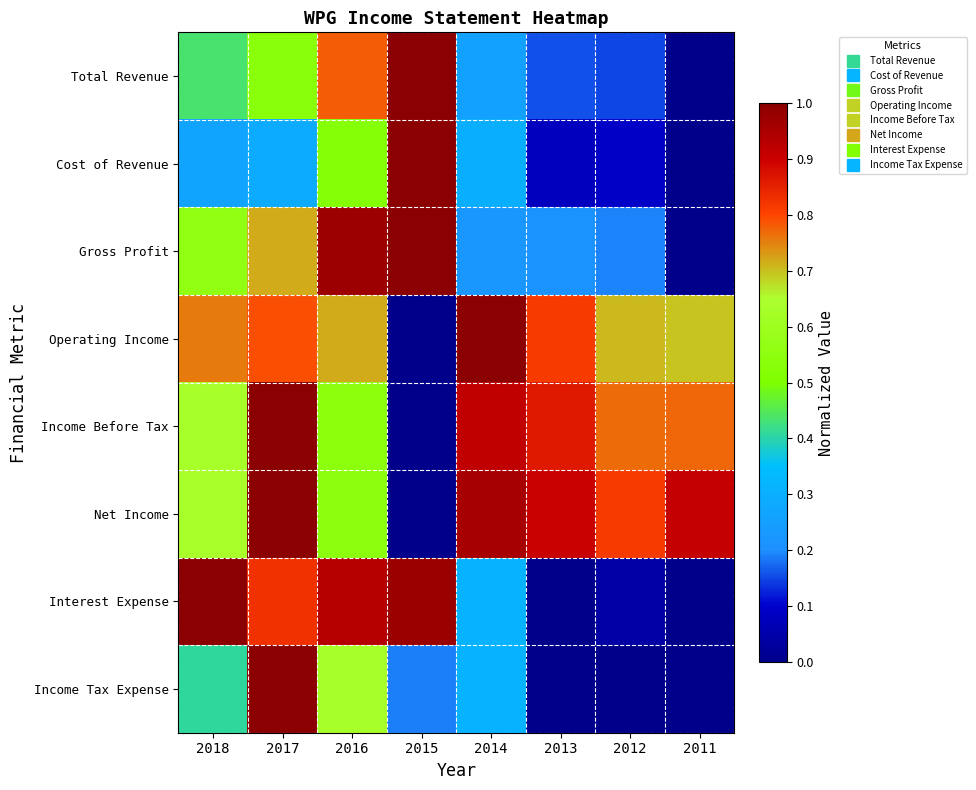

Reading left to right, transcribe all the data shown in this chart.

Total Revenue: 2018=0.4	2017=0.5	2016=0.8	2015=1.0	2014=0.3	2013=0.2	2012=0.1	2011=0.0
Cost of Revenue: 2018=0.3	2017=0.3	2016=0.5	2015=1.0	2014=0.3	2013=0.1	2012=0.1	2011=0.0
Gross Profit: 2018=0.6	2017=0.7	2016=1.0	2015=1.0	2014=0.2	2013=0.2	2012=0.2	2011=0.0
Operating Income: 2018=0.8	2017=0.8	2016=0.7	2015=0.0	2014=1.0	2013=0.8	2012=0.7	2011=0.7
Income Before Tax: 2018=0.6	2017=1.0	2016=0.5	2015=0.0	2014=0.9	2013=0.9	2012=0.8	2011=0.8
Net Income: 2018=0.6	2017=1.0	2016=0.5	2015=0.0	2014=1.0	2013=0.9	2012=0.8	2011=0.9
Interest Expense: 2018=1.0	2017=0.8	2016=0.9	2015=1.0	2014=0.3	2013=0.0	2012=0.0	2011=0.0
Income Tax Expense: 2018=0.4	2017=1.0	2016=0.6	2015=0.2	2014=0.3	2013=0.0	2012=0.0	2011=0.0